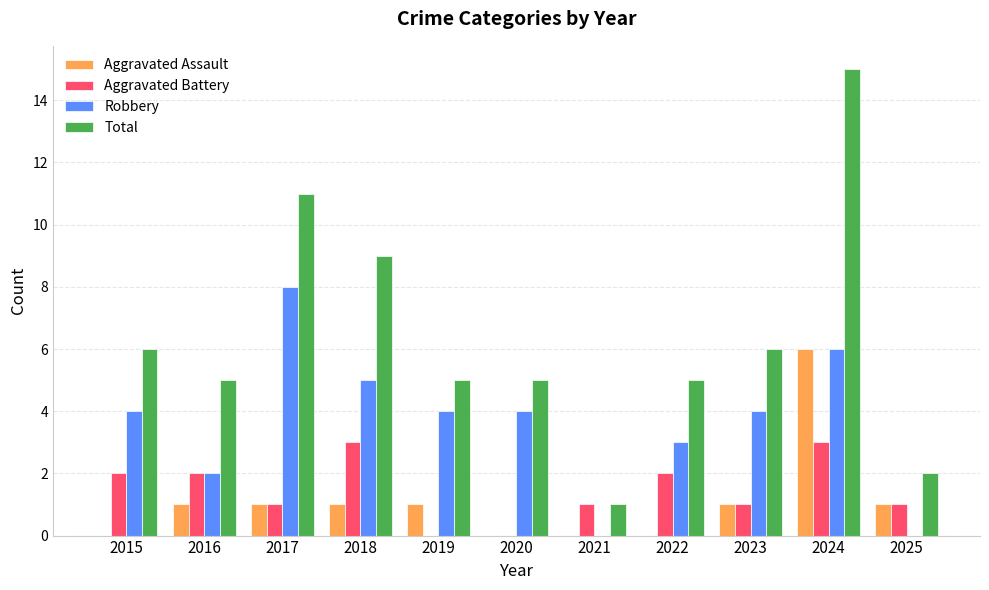

What is the maximum value for Aggravated Assault?

6